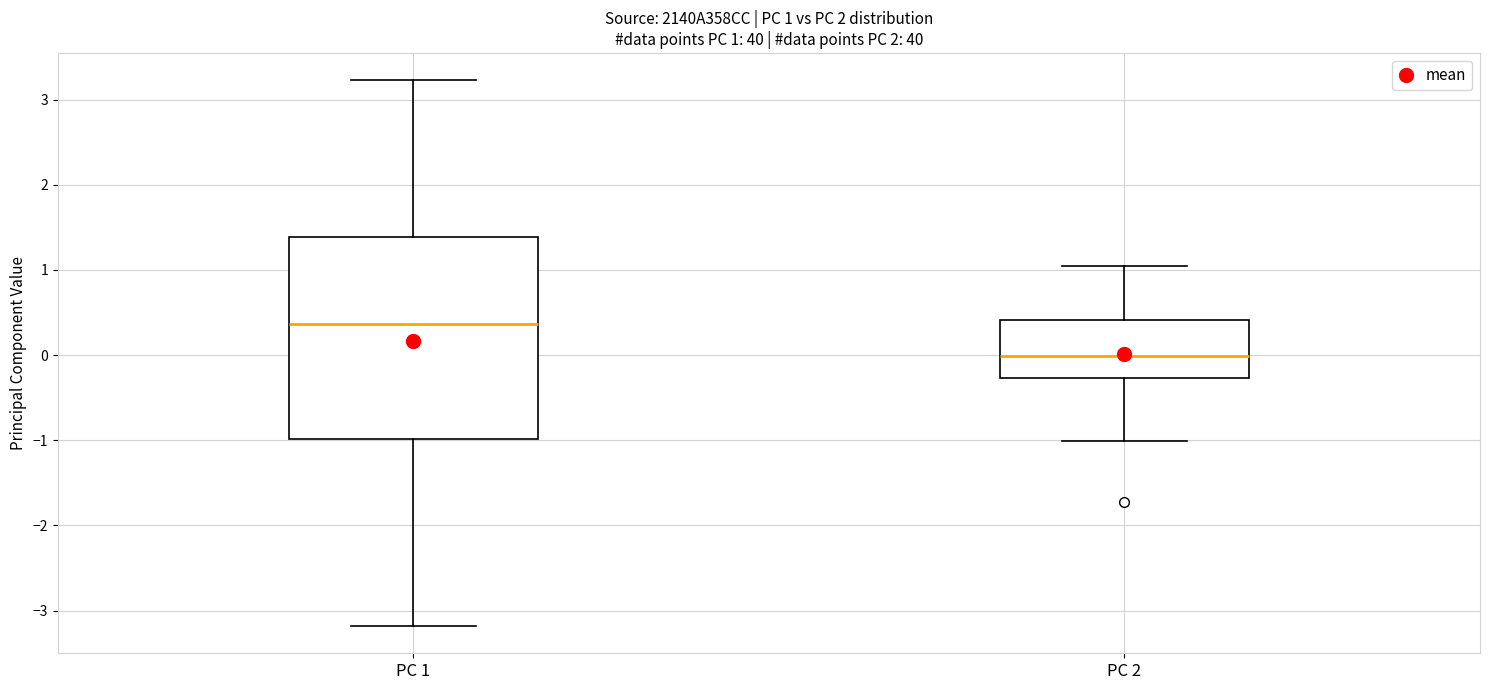

Which box is the tallest, from its lower edge to its upper edge?

PC 1